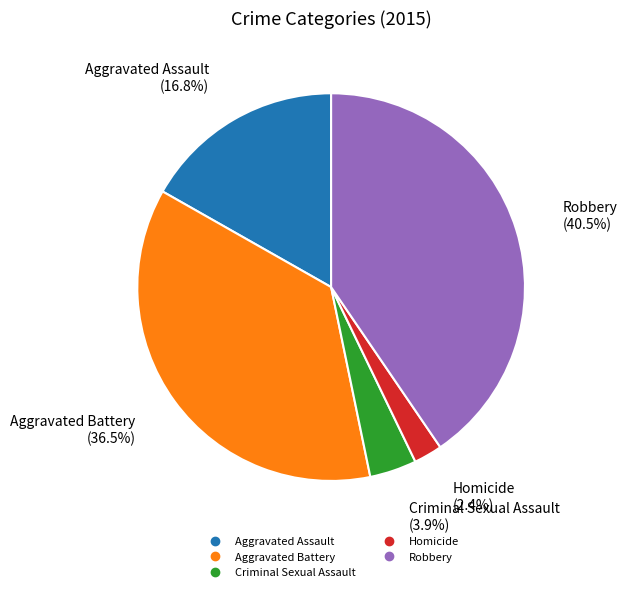

Which category has the biggest portion of the pie?

Robbery